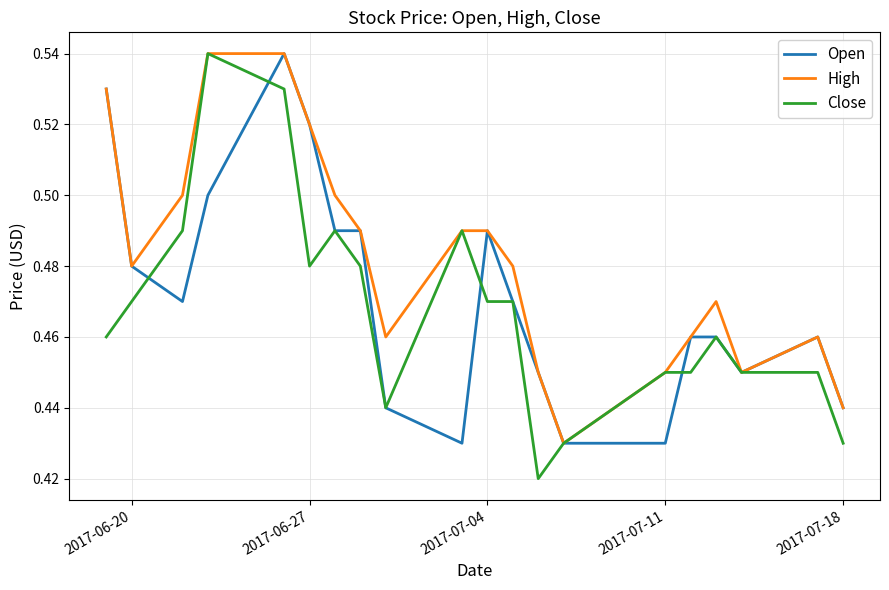

List the series in order of their overall mean, lowest first.

Close, Open, High